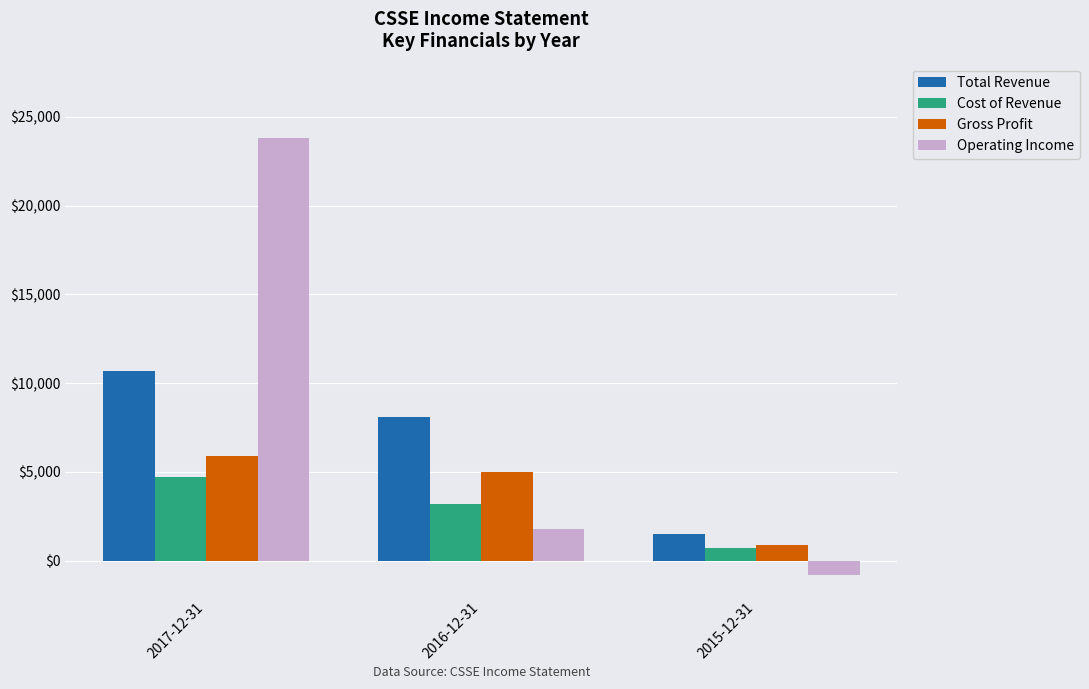

Rank the series at 2017-12-31 from highest to lowest value.

Operating Income, Total Revenue, Gross Profit, Cost of Revenue